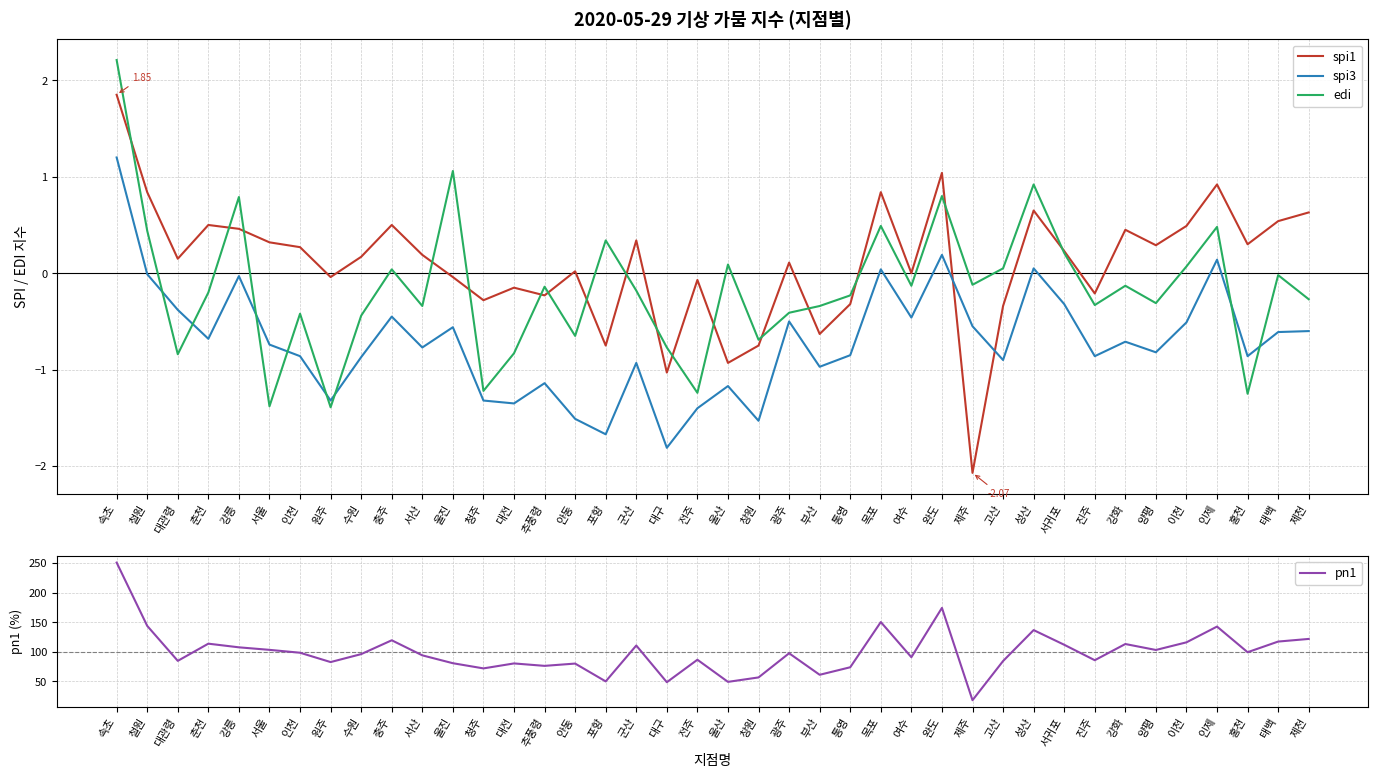

At which label does pn1 first exceed 97?

속초